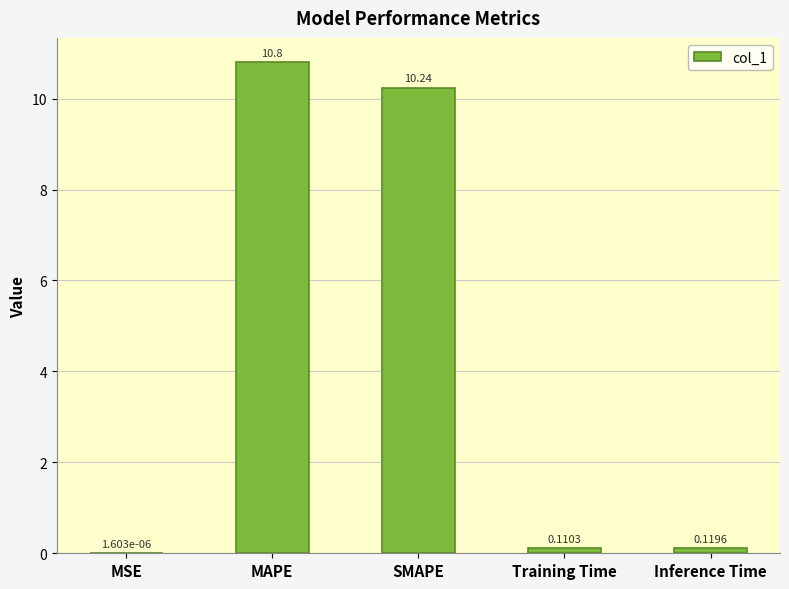

What is the approximate value at MAPE?

10.8